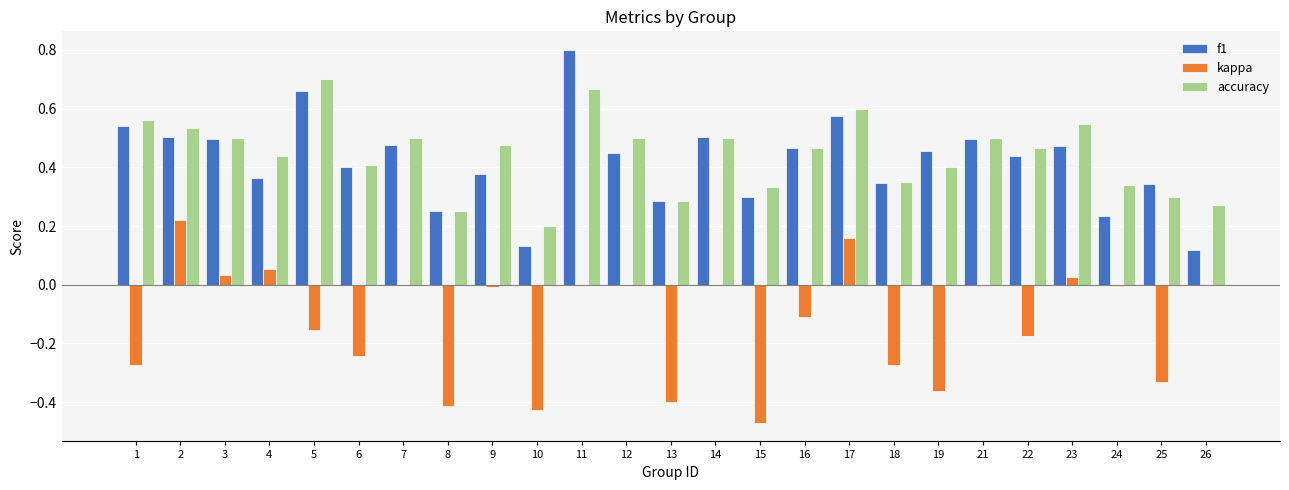

Does the chart contain stacked bars?

No